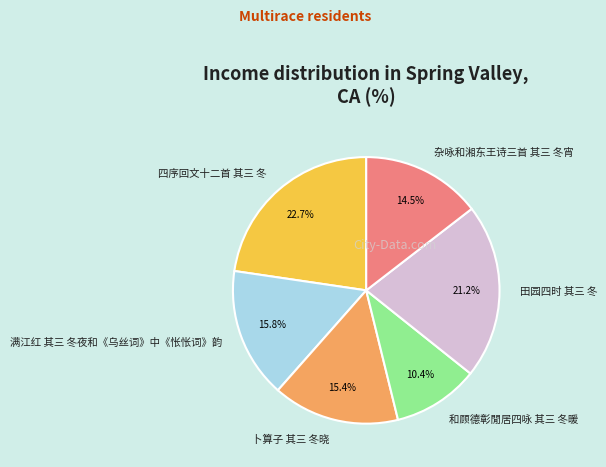

Is 杂咏和湘东王诗三首 其三 冬宵 the majority of the pie?

No